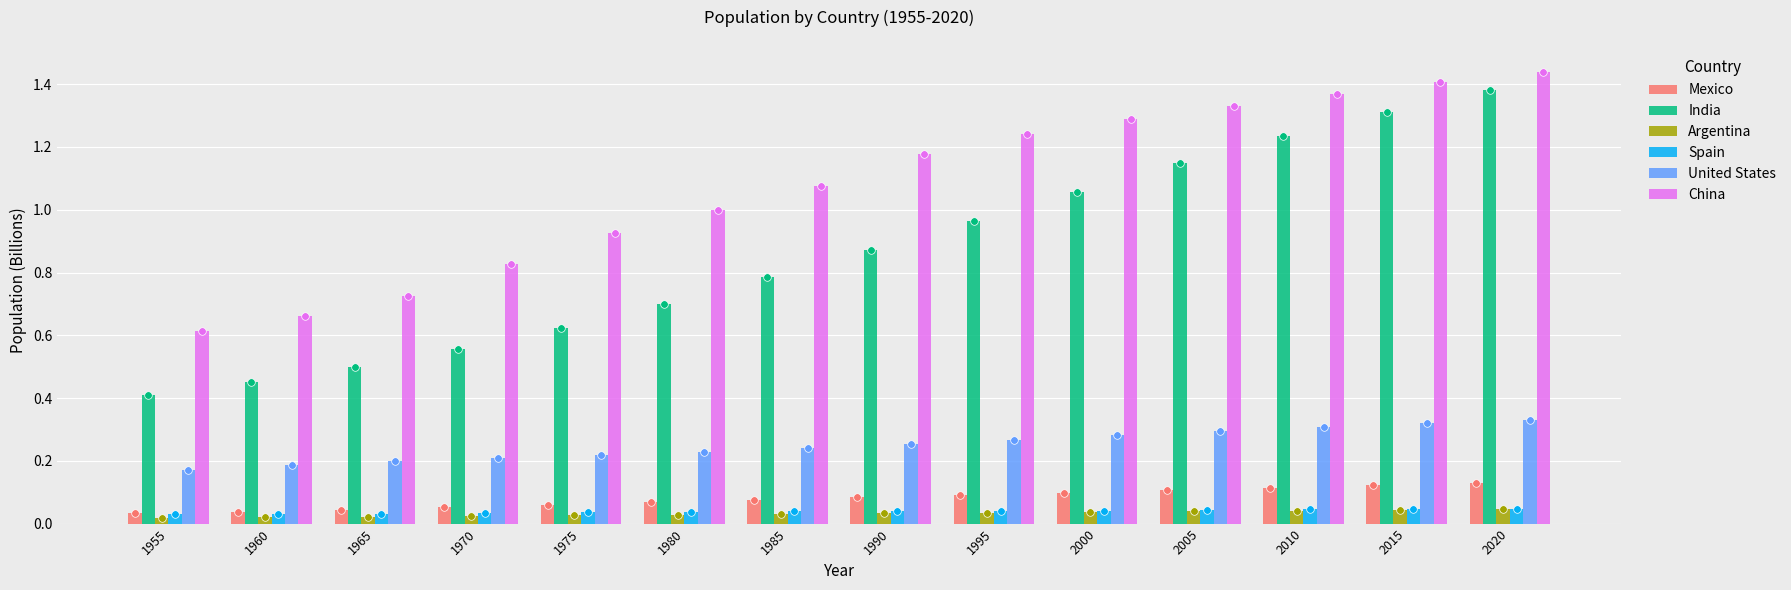

Which series has the largest total across all categories?

China